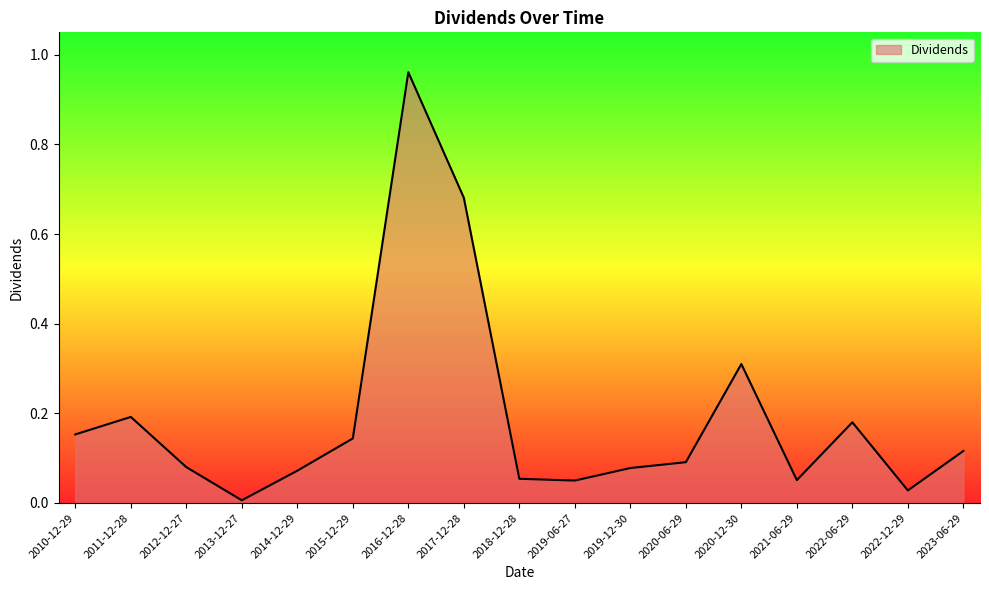

What is the difference between the values at 2017-12-28 and 2015-12-29?

0.5